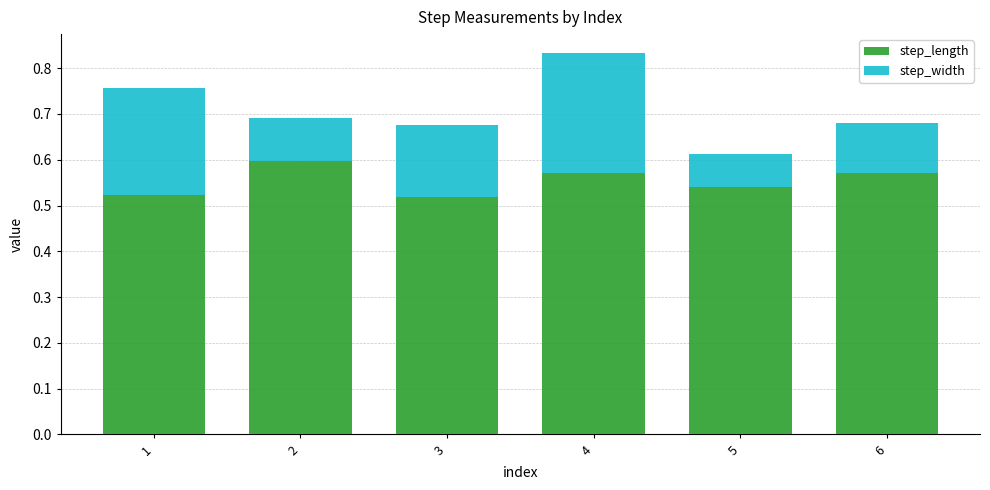

True or false: step_length has a value of 0.6 at 6.

True